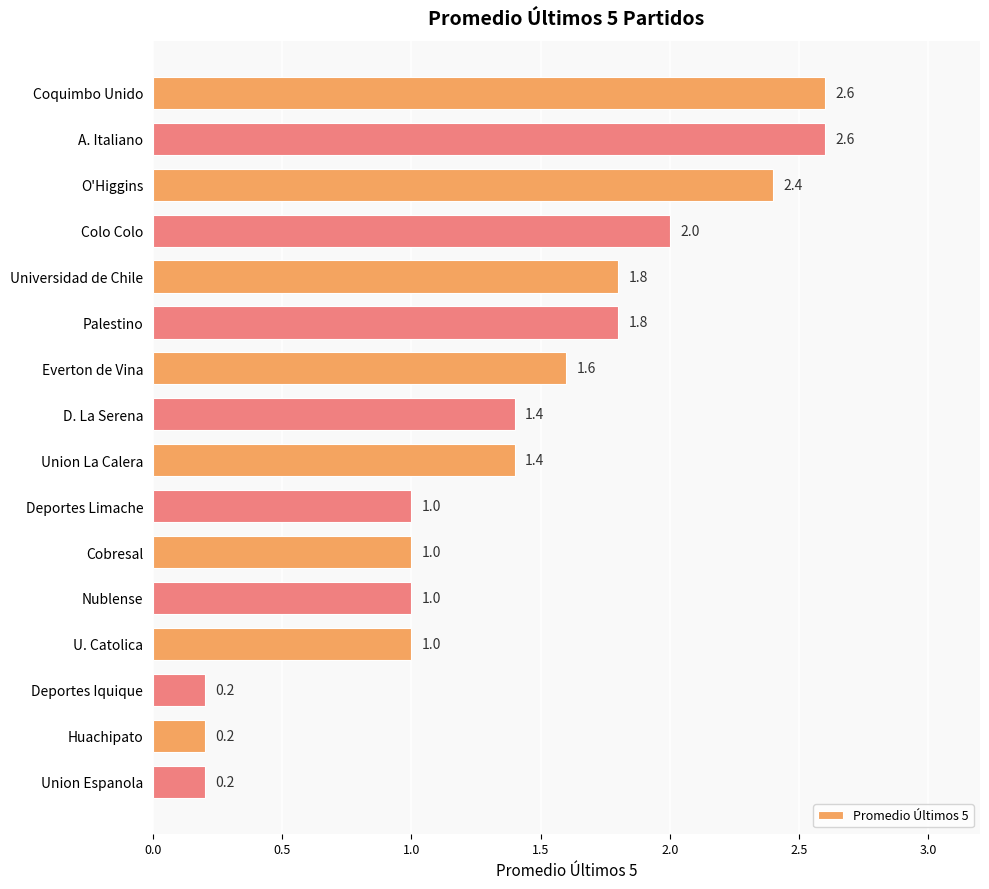

How many data points are less than 1?

3